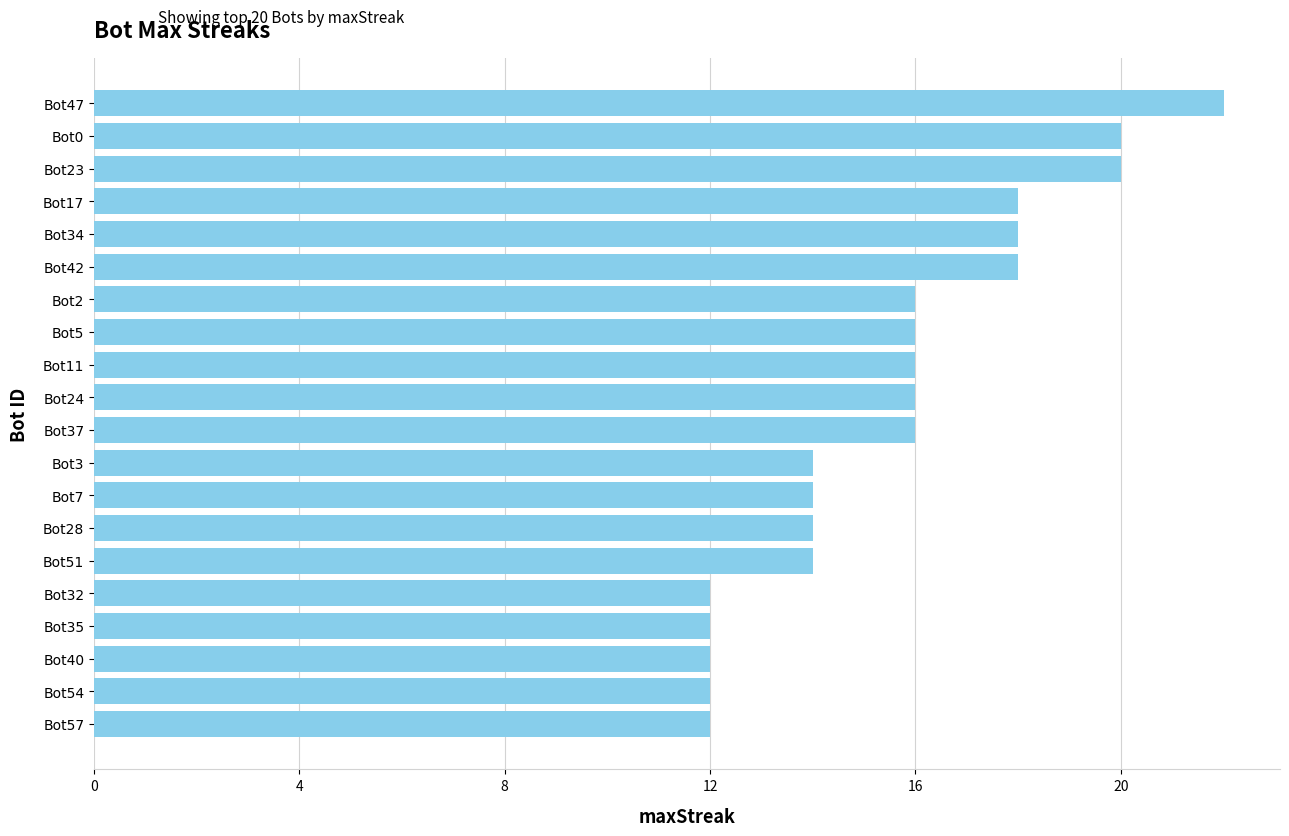

What is the minimum value shown in the chart?

12